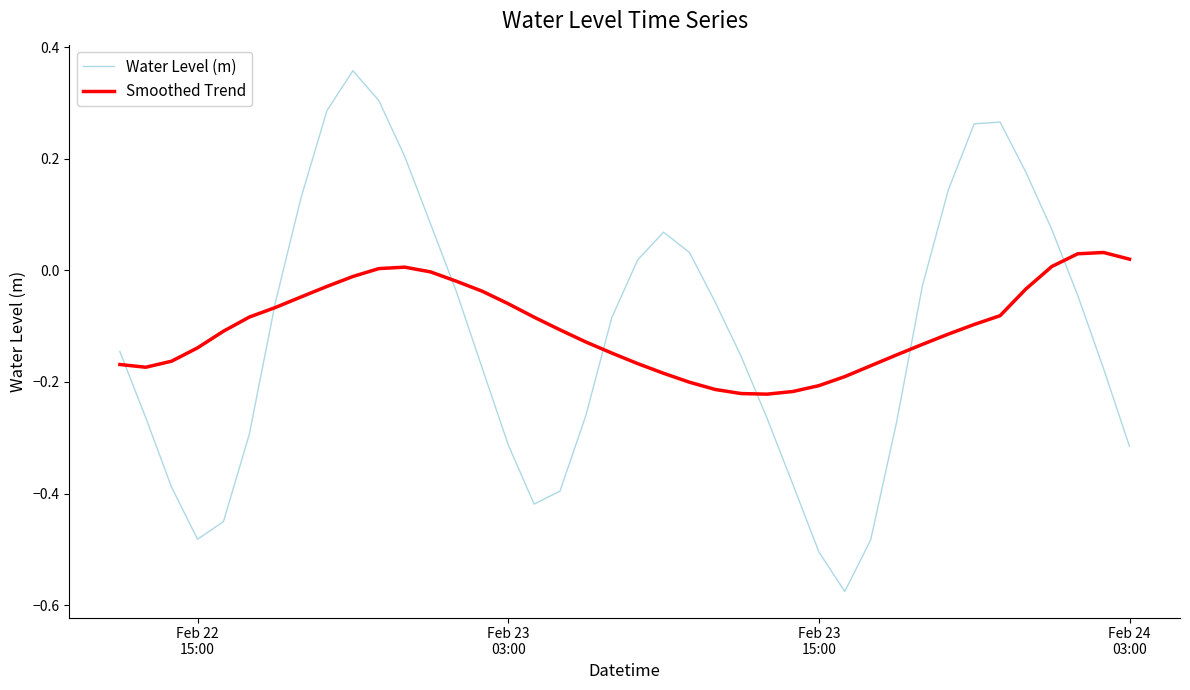

List the series in order of their peak value, lowest first.

Smoothed Trend, Water Level (m)